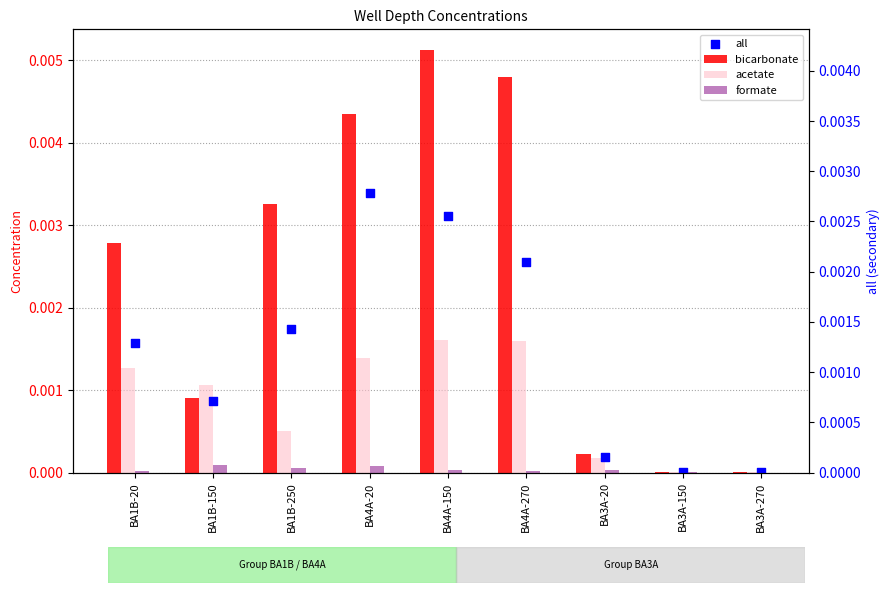

Which series has the largest Y range (max minus min)?

bicarbonate